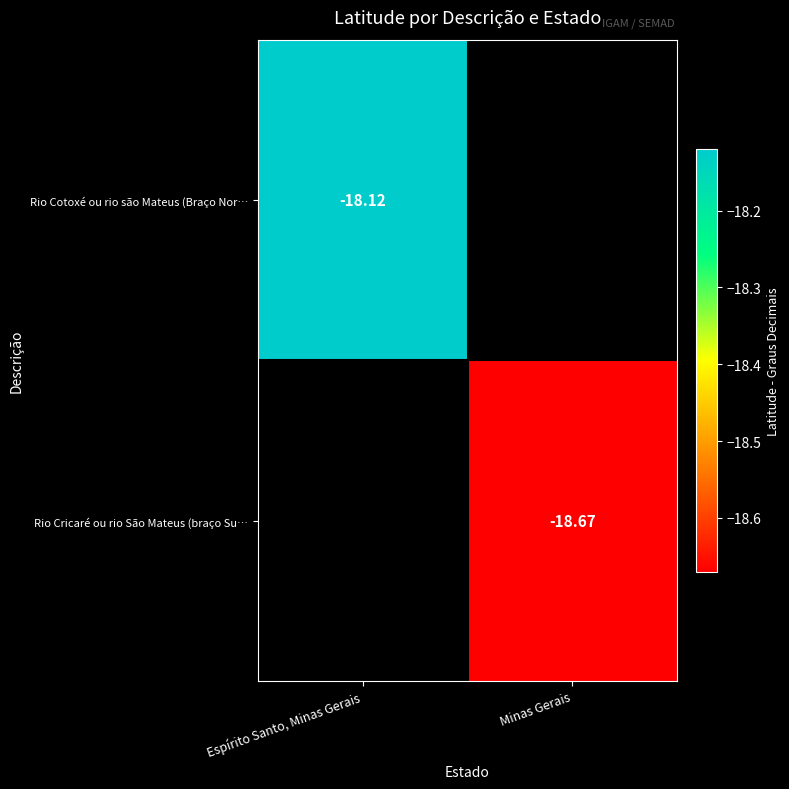

Between Minas Gerais and Espírito Santo, Minas Gerais, which is larger?

Espírito Santo, Minas Gerais